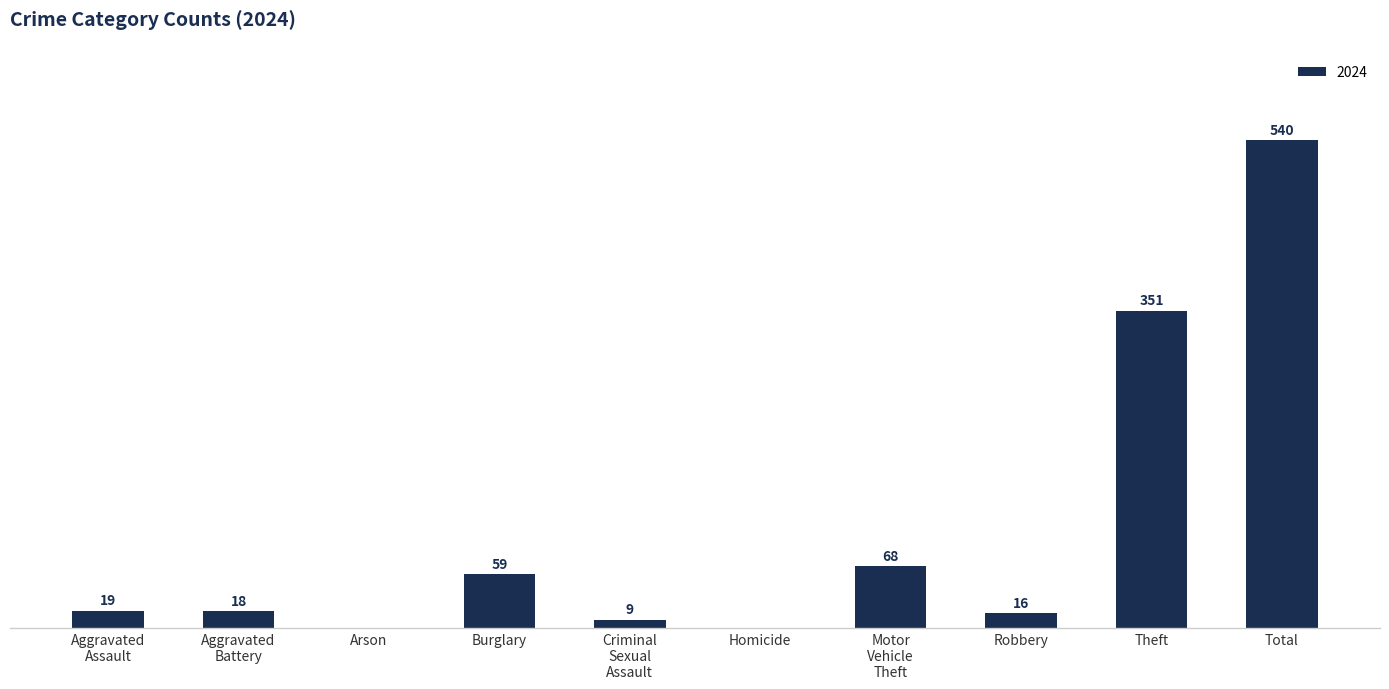

Which category has the highest value across all series?

Total